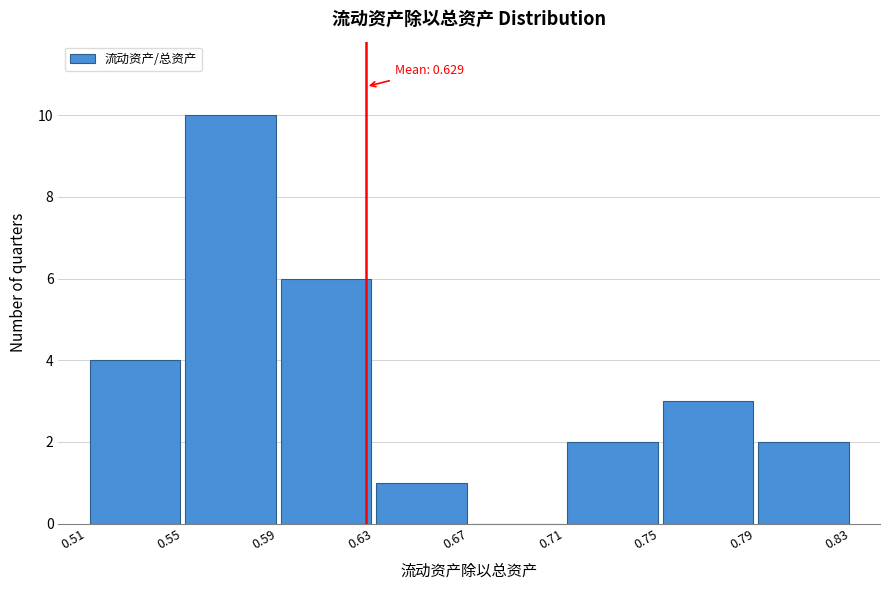

Over which range of the x-axis is the bar tallest?

0.55 to 0.59